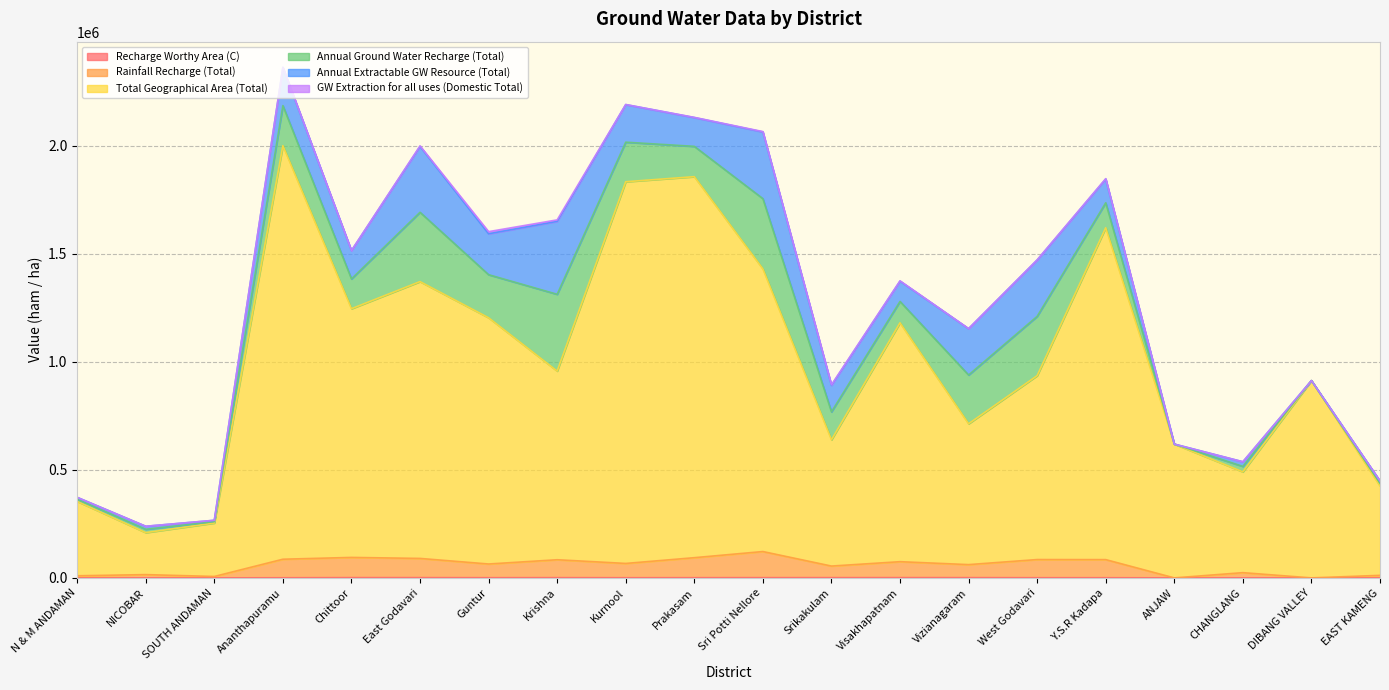

How many lines are shown in the chart?

6